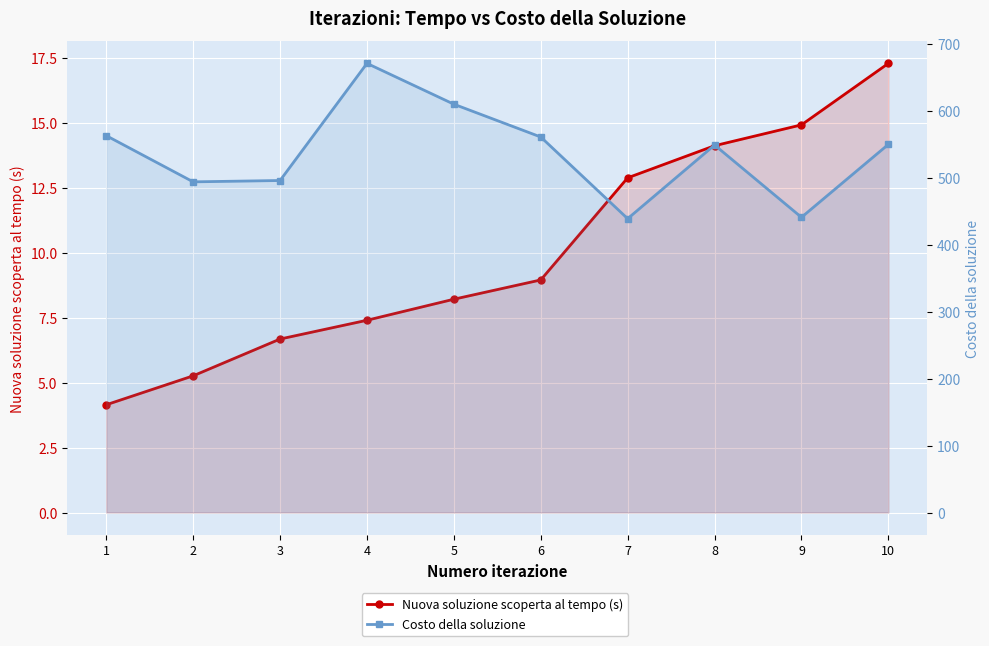

How many lines are shown in the chart?

2